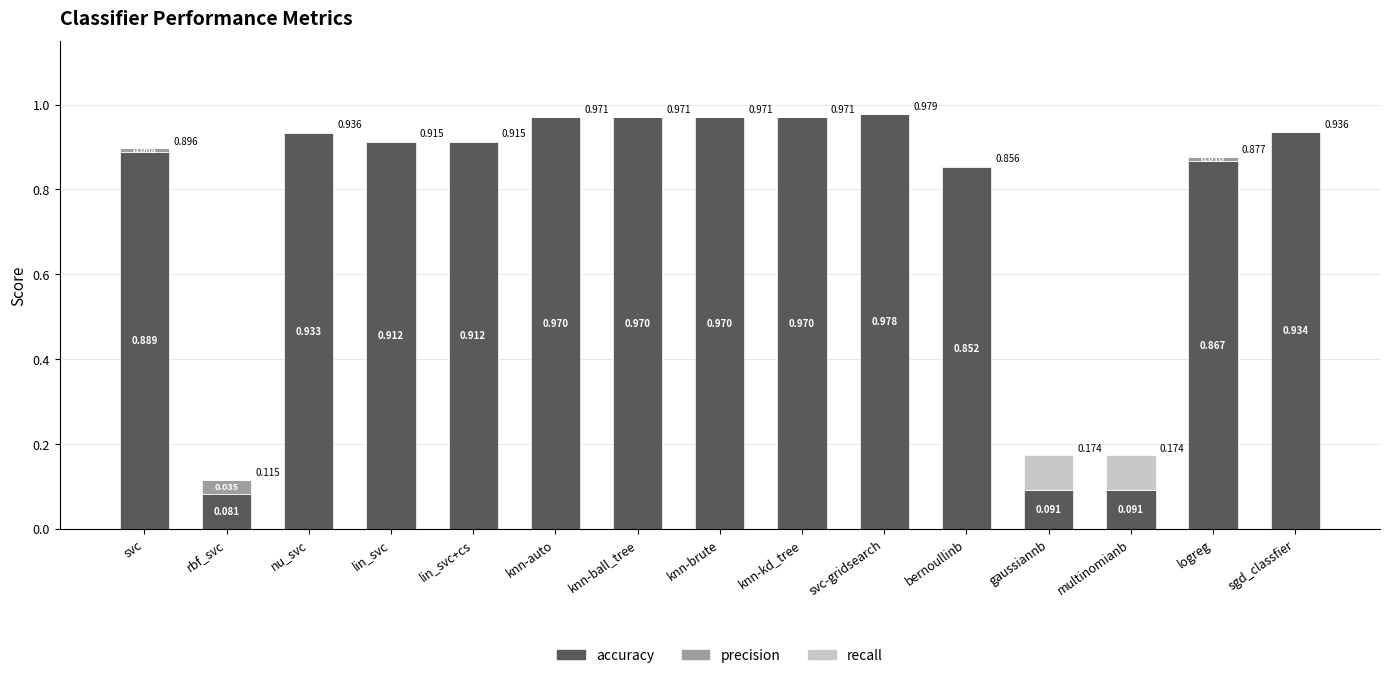

At which category is the sum across all series the highest?

svc-gridsearch